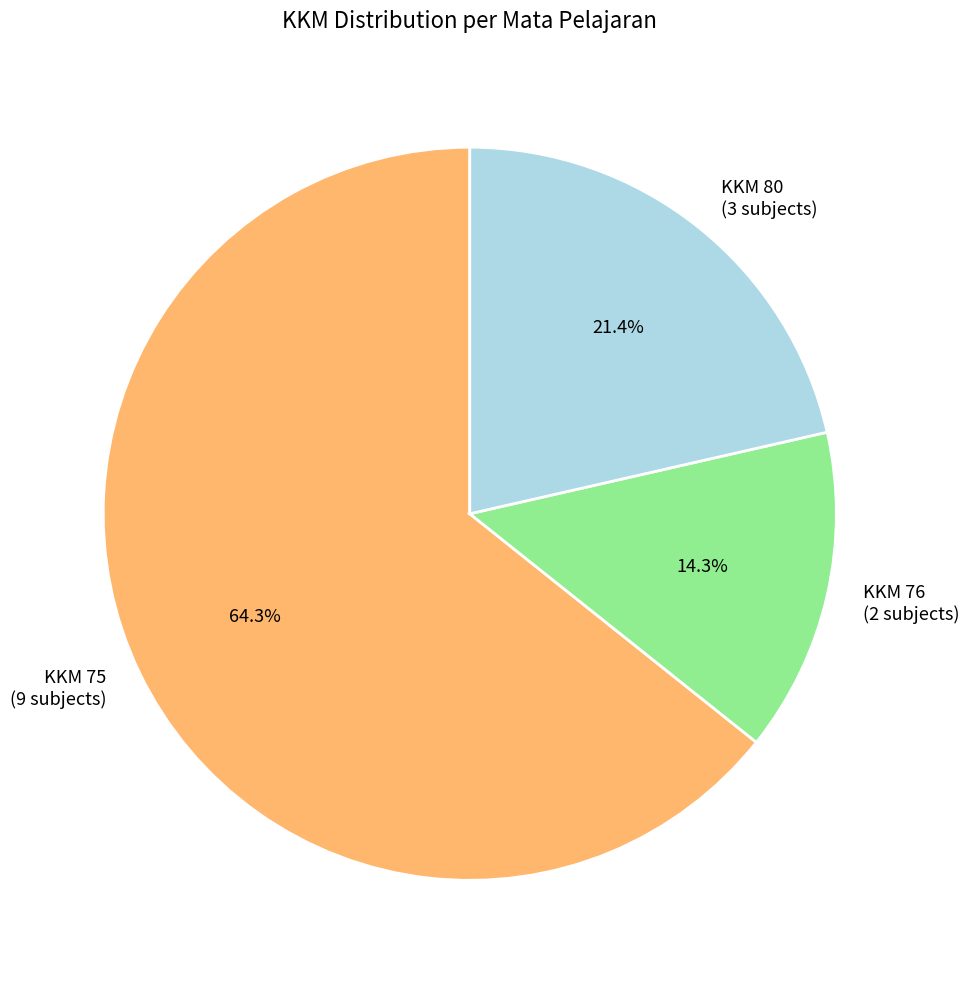

Which category has the smallest portion of the pie?

KKM 76 (2 subjects)